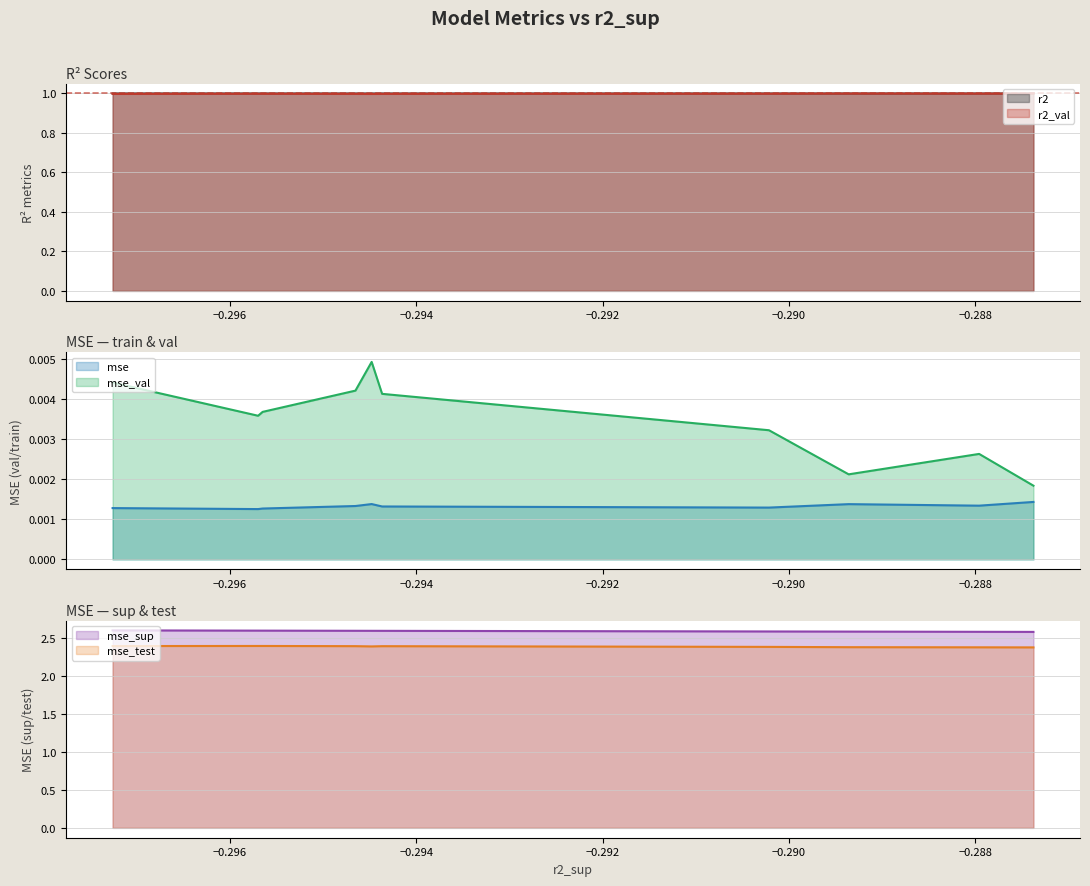

Which series has the widest spread of values?

mse_sup